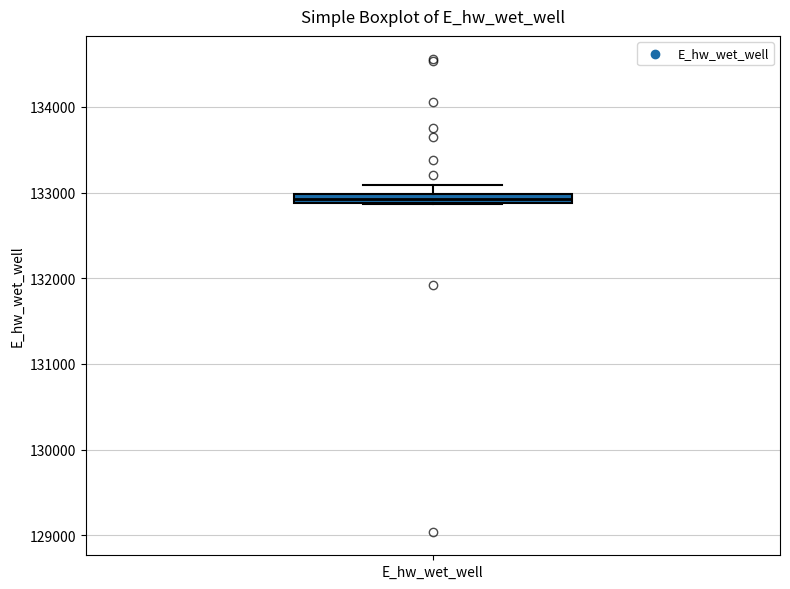

Where is the lower edge of the box for E_hw_wet_well on the y-axis? The values are not printed on the chart, so give them approximately, as read against the axis.

132900